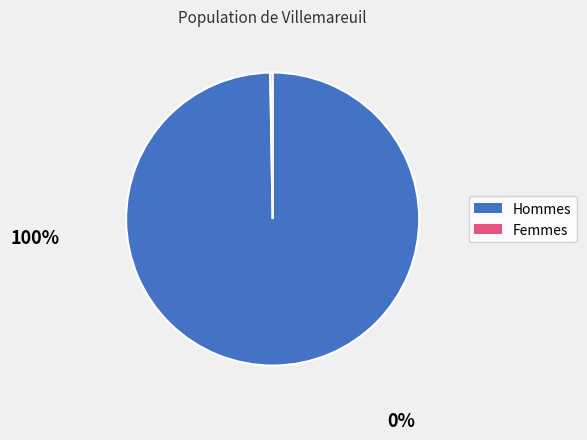

Which slice represents more than half of the pie?

Hommes